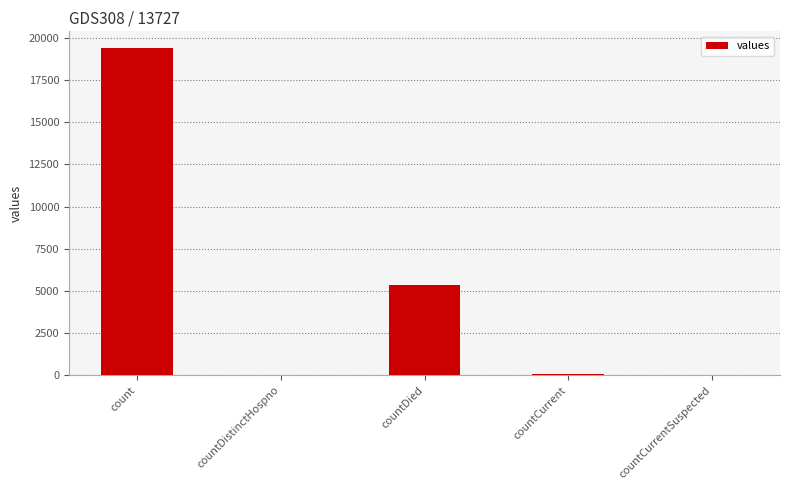

What is the sum of all values?

24875